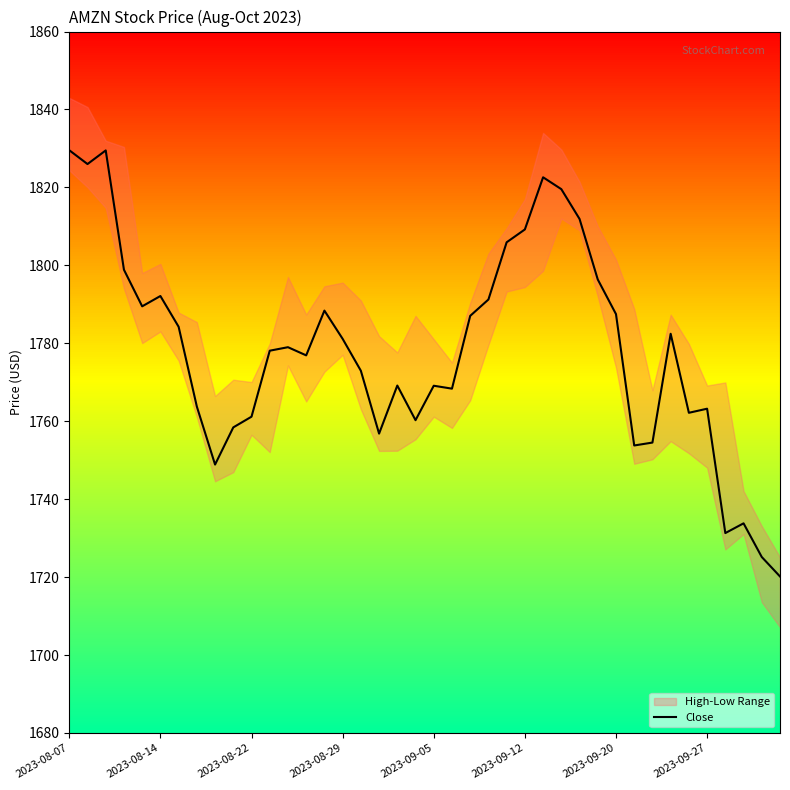

How many interior local peaks (higher than both neighbors) does the data have?

10